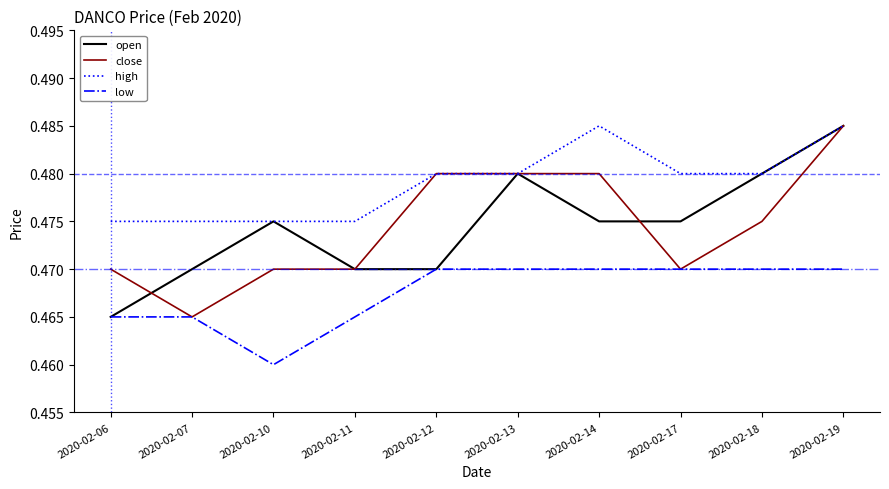

True or false: high and low cross at least once.

False